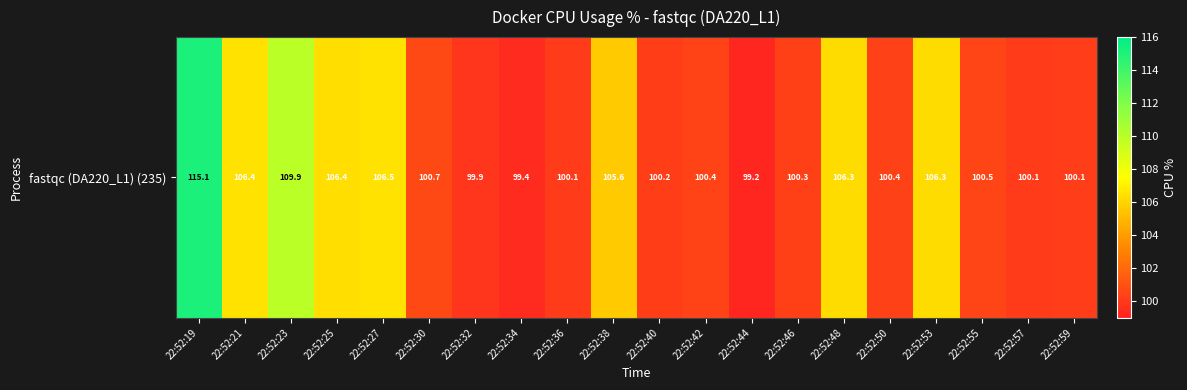

The chart shows a value of 106.5 at 22:52:27. True or false?

True